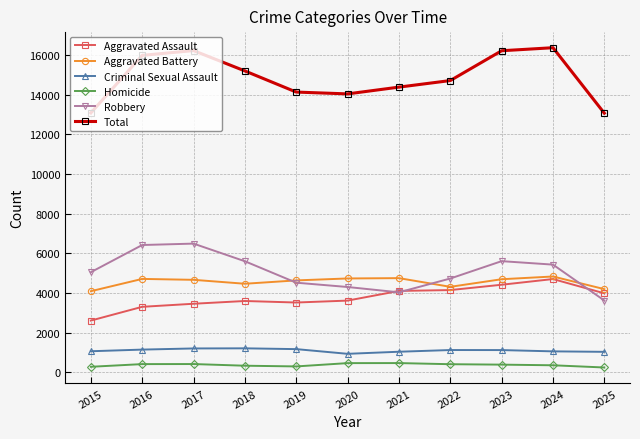

What is the maximum value for Robbery?

6491